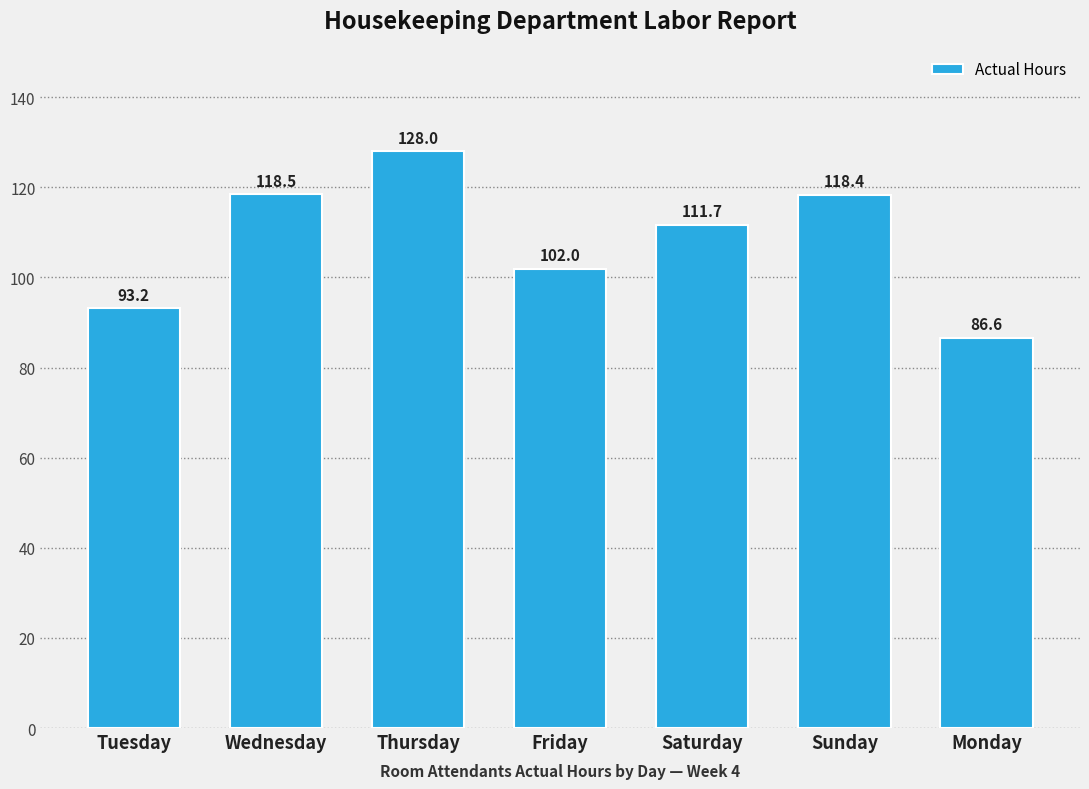

Reading right to left, what are all the values shown in this chart?

Monday=86.6	Sunday=118.4	Saturday=111.7	Friday=102.0	Thursday=128.0	Wednesday=118.5	Tuesday=93.2